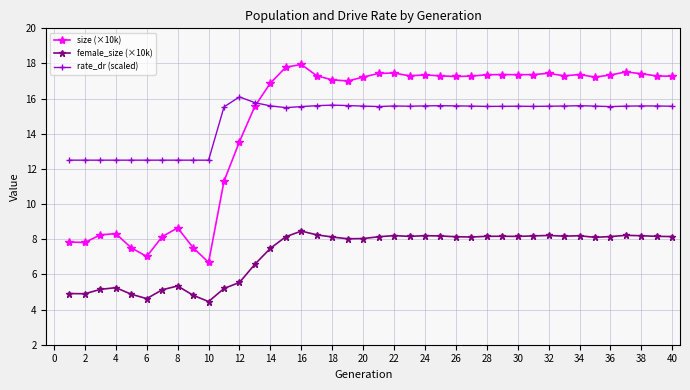

True or false: size (×10k) and female_size (×10k) intersect in this chart.

False